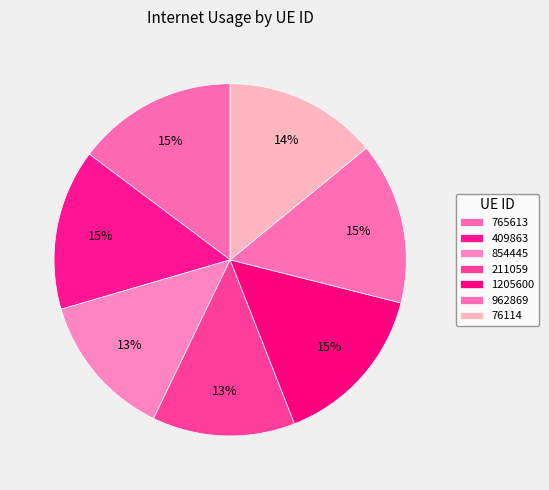

Count the number of slices in the pie.

7